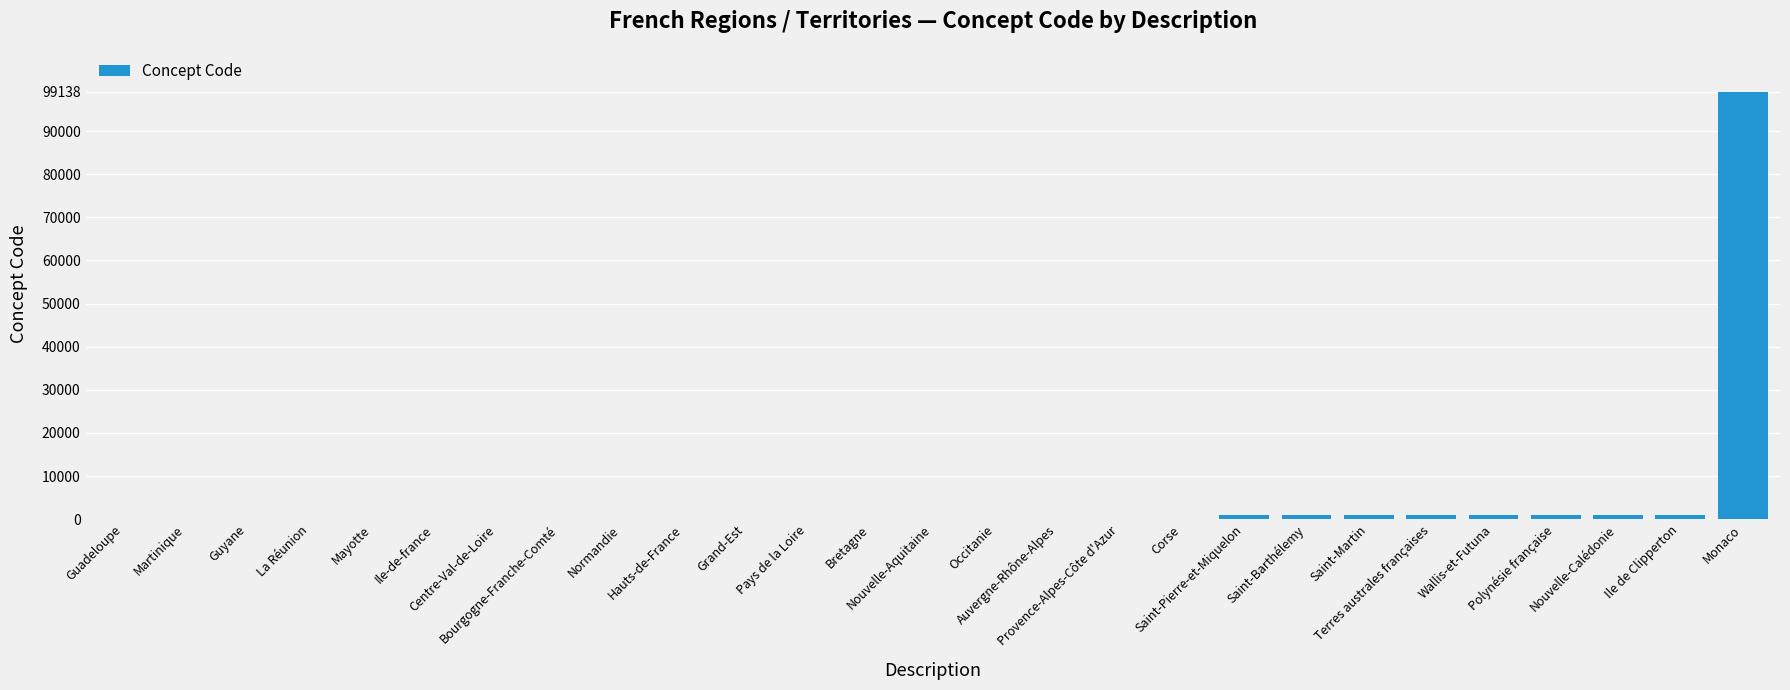

What is the maximum value shown in the chart?

99138